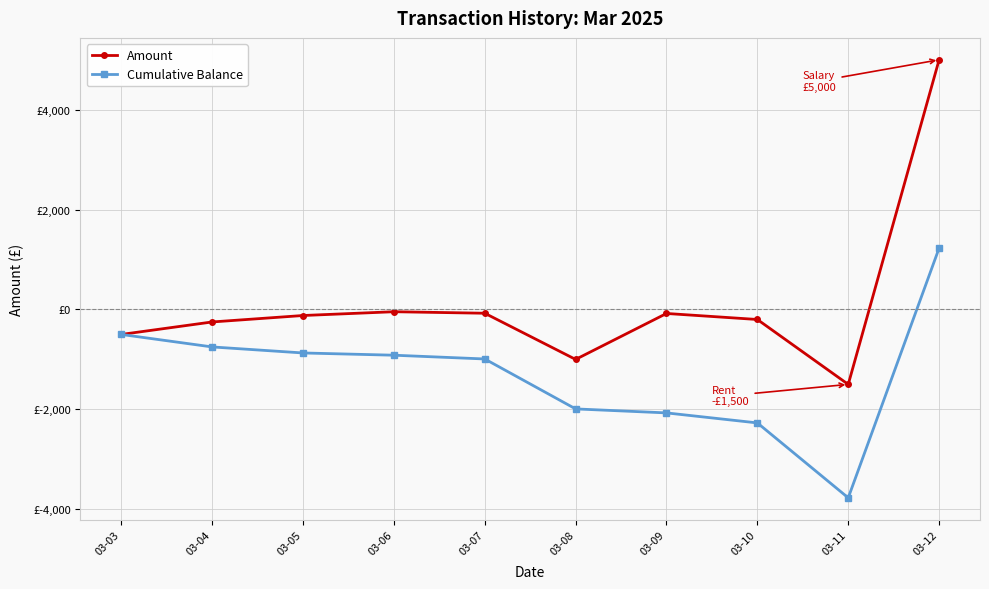

At which category is the sum across all series the highest?

03-12